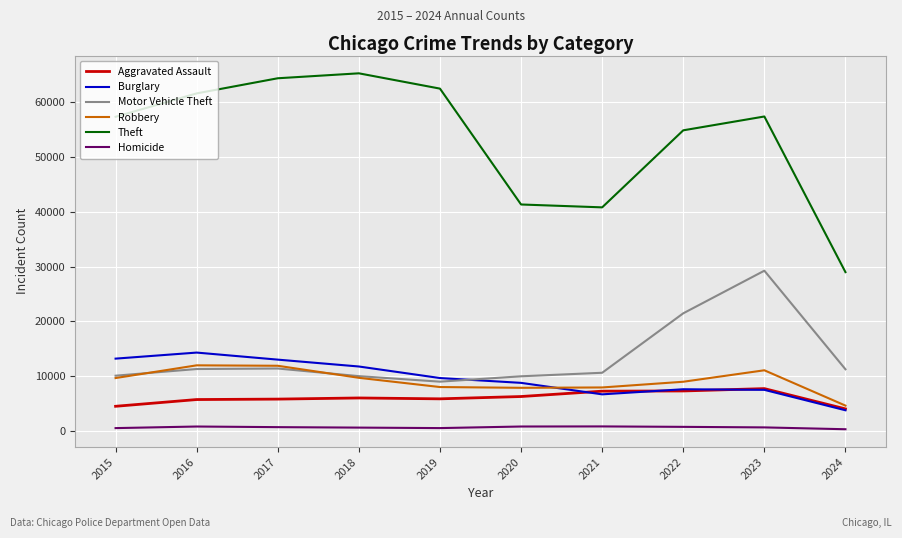

The Homicide series shows 496 at 2015. True or false?

True